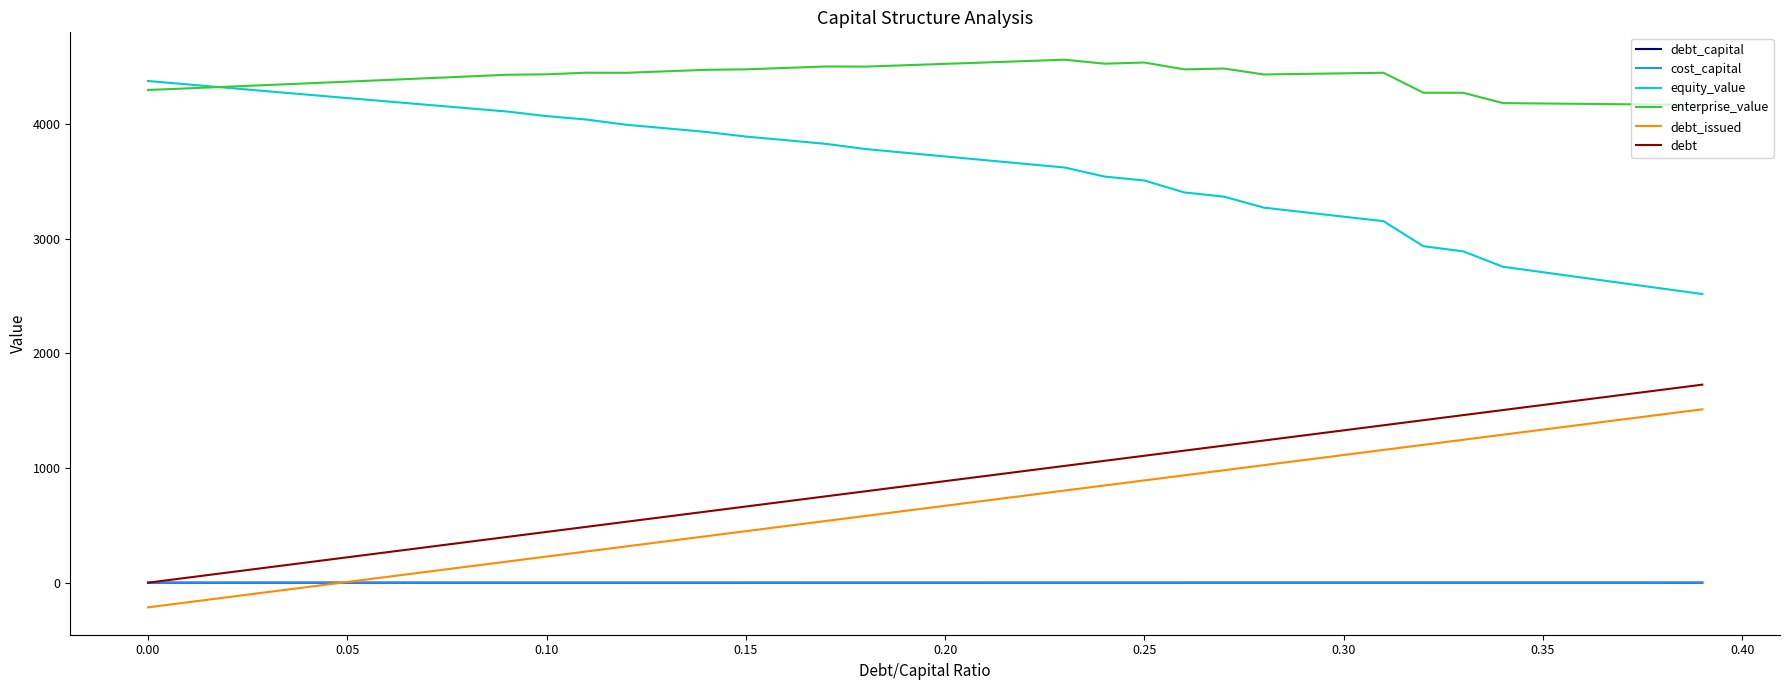

True or false: enterprise_value and debt_capital cross at least once.

False